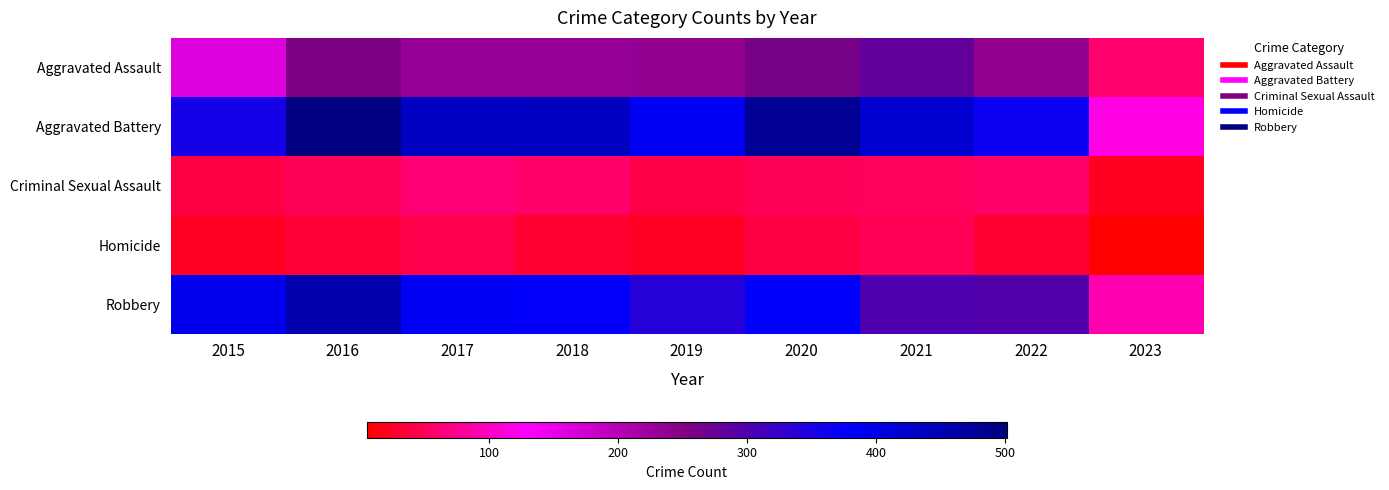

How many data points does each series have?

9